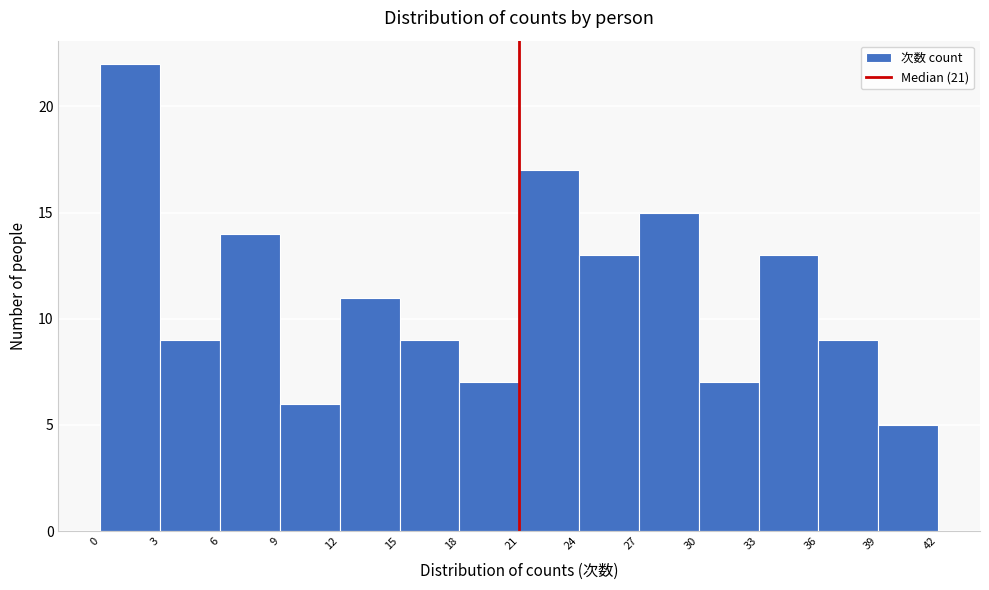

Which range on the x-axis has the tallest bar?

0 to 3